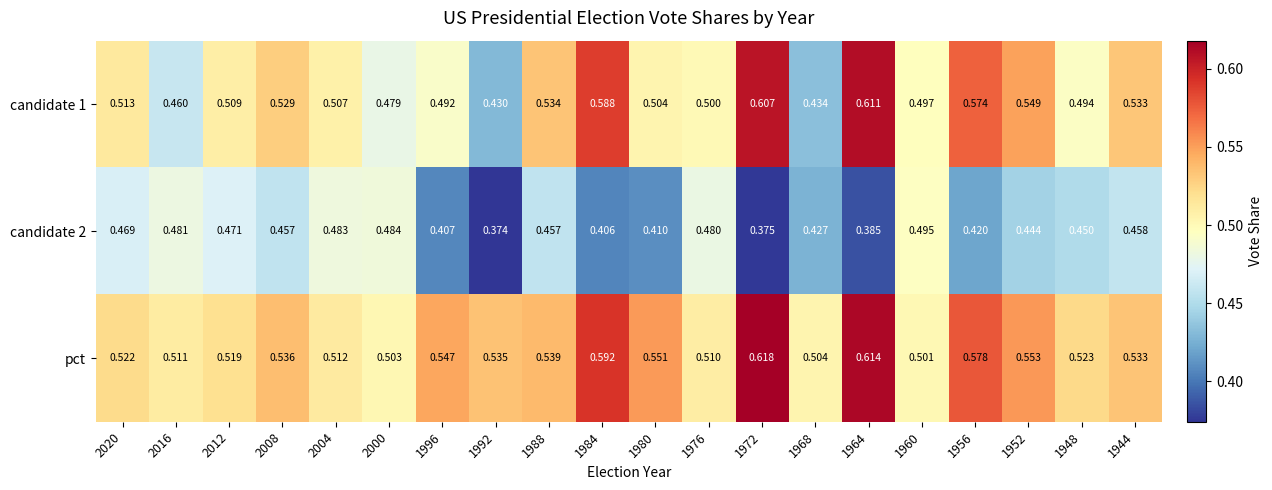

Rank the series by their average value, from highest to lowest.

pct, candidate 1, candidate 2